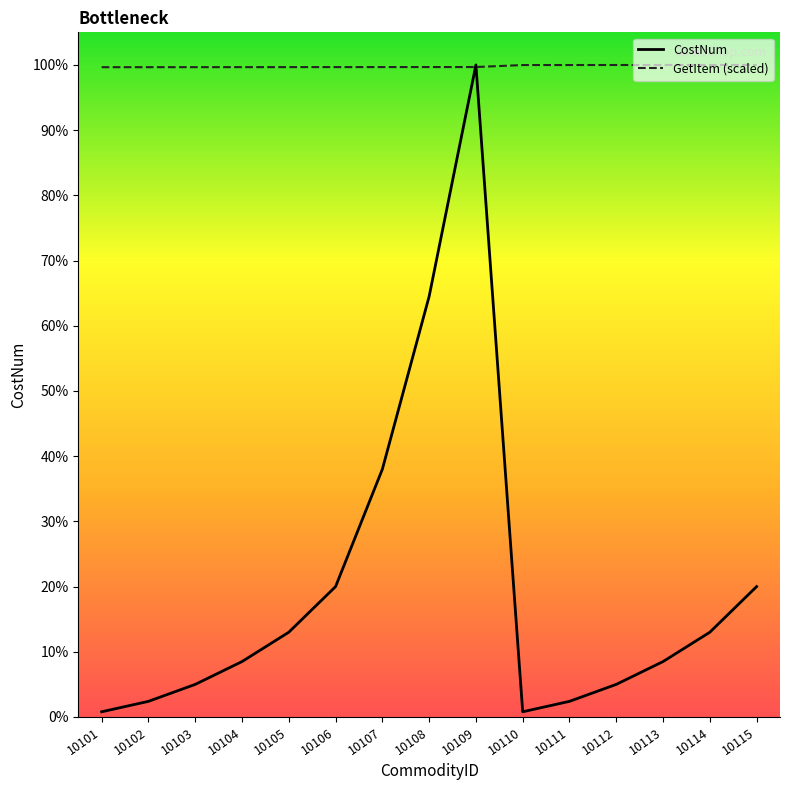

Reading left to right, extract all data points from this chart.

CostNum: 10101=1137600.0	10102=3412800.0	10103=7110000.0	10104=12087000.0	10105=18486000.0	10106=28440000.0	10107=54036000.0	10108=91719000.0	10109=142200000.0	10110=1137600.0	10111=3412800.0	10112=7110000.0	10113=12087000.0	10114=18486000.0	10115=28440000.0
GetItem (scaled): 10101=141705694.2	10102=141710401.9	10103=141715109.6	10104=141719817.3	10105=141724524.9	10106=141729232.6	10107=141733940.3	10108=141738648.0	10109=141743355.6	10110=142176461.6	10111=142181169.3	10112=142185877.0	10113=142190584.7	10114=142195292.3	10115=142200000.0